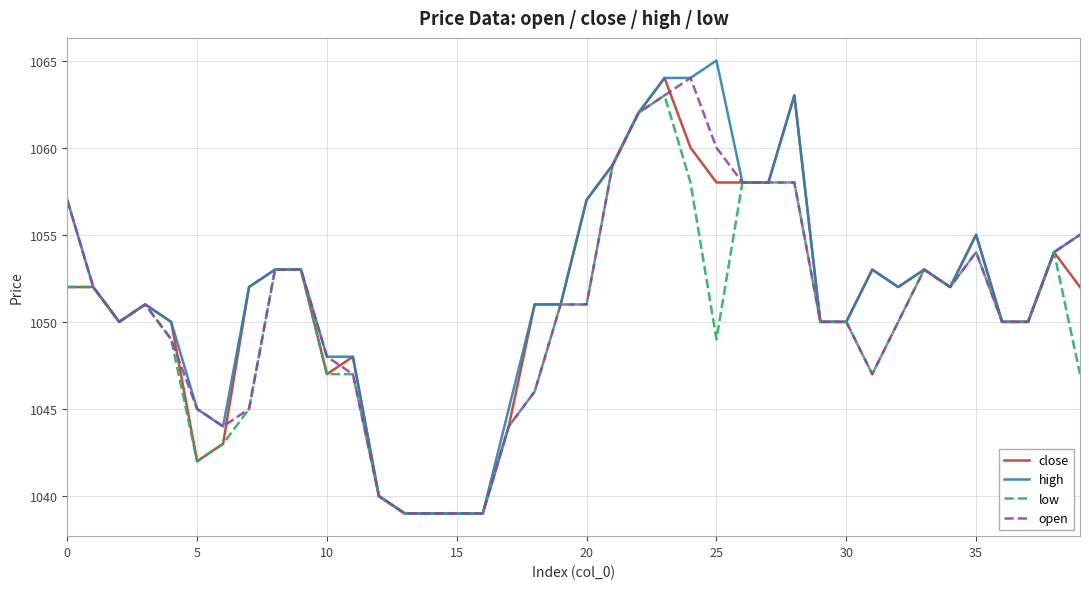

What is the minimum value for open?

1039